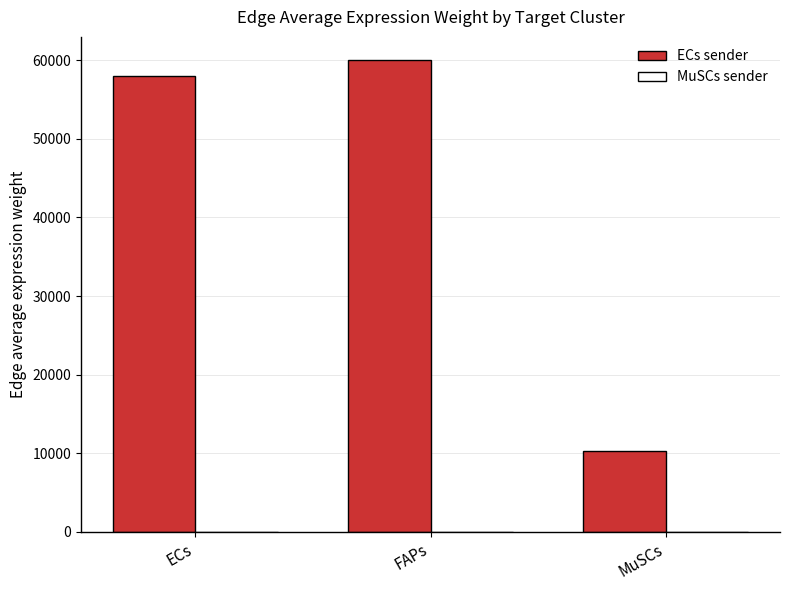

True or false: MuSCs sender has a value of 6.4 at FAPs.

False